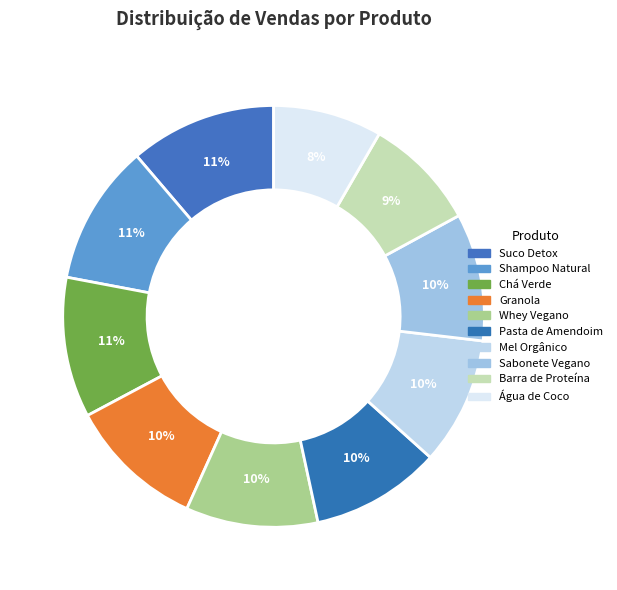

Which has a higher value, Pasta de Amendoim or Água de Coco?

Pasta de Amendoim